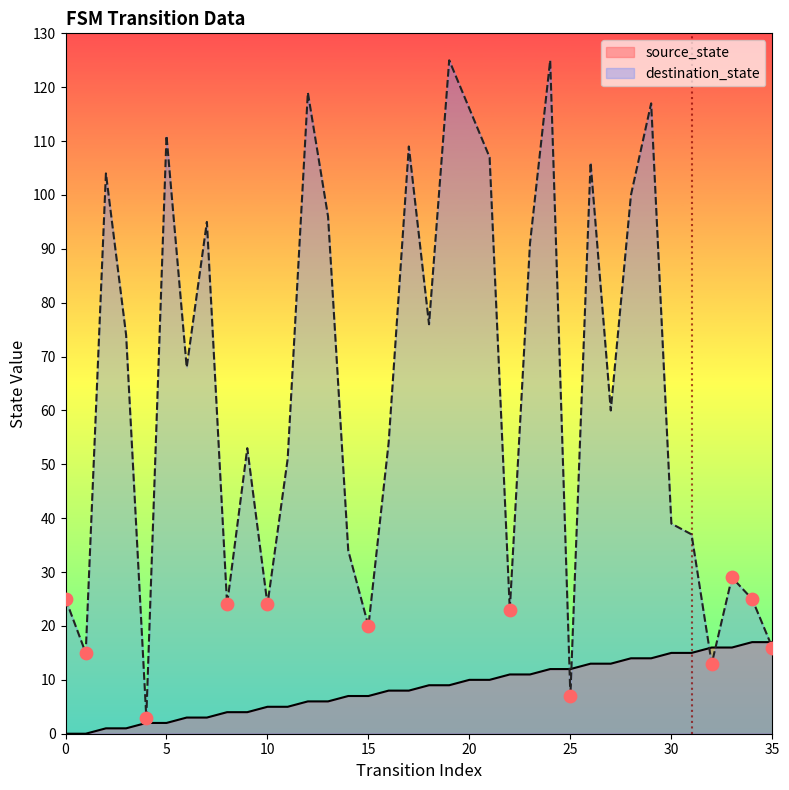

What is the total value across all series at 24?

137